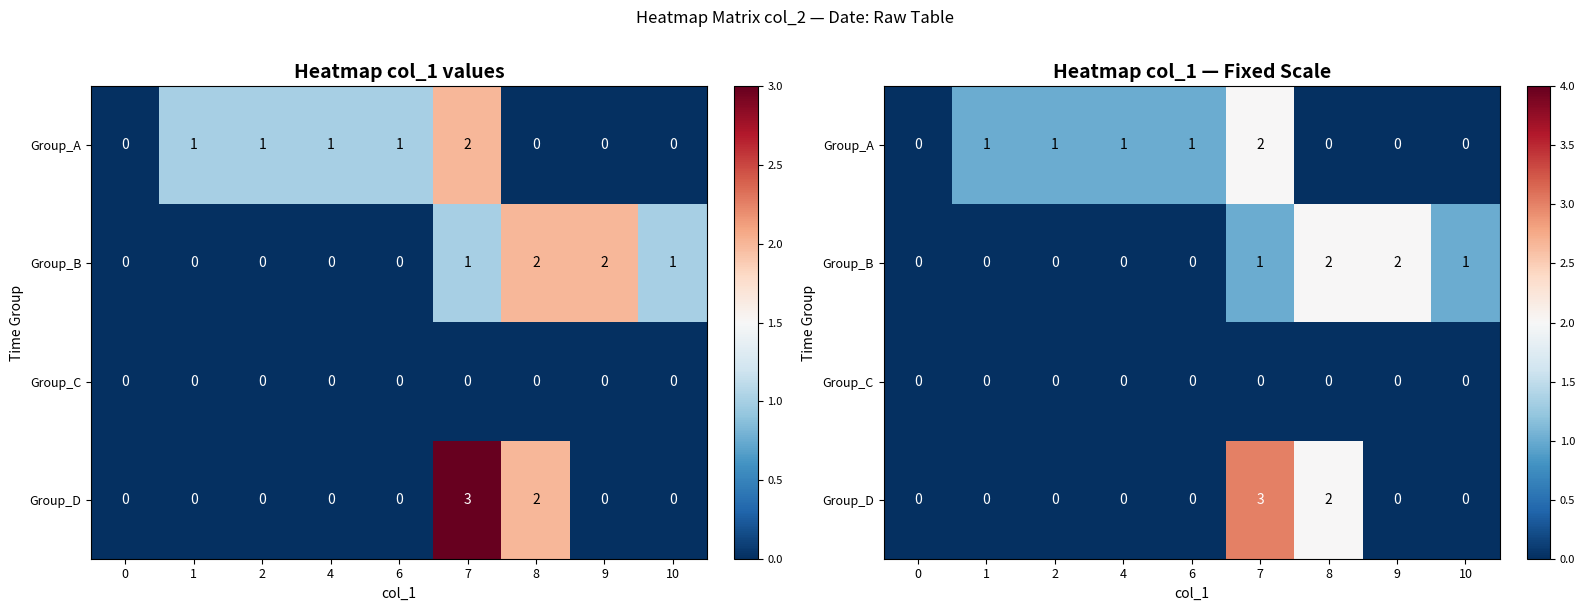

How many Group_D values are between 0 and 1?

7